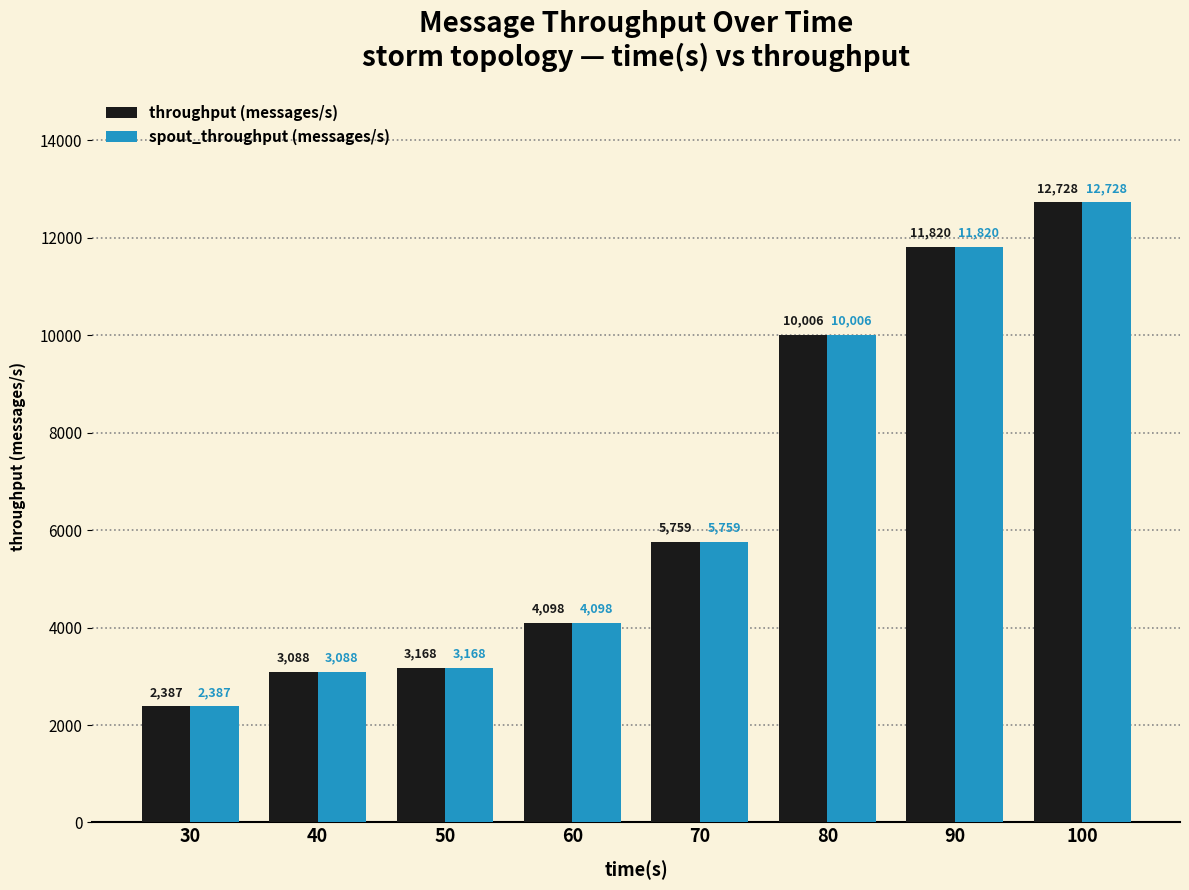

How many distinct data groups are displayed?

2